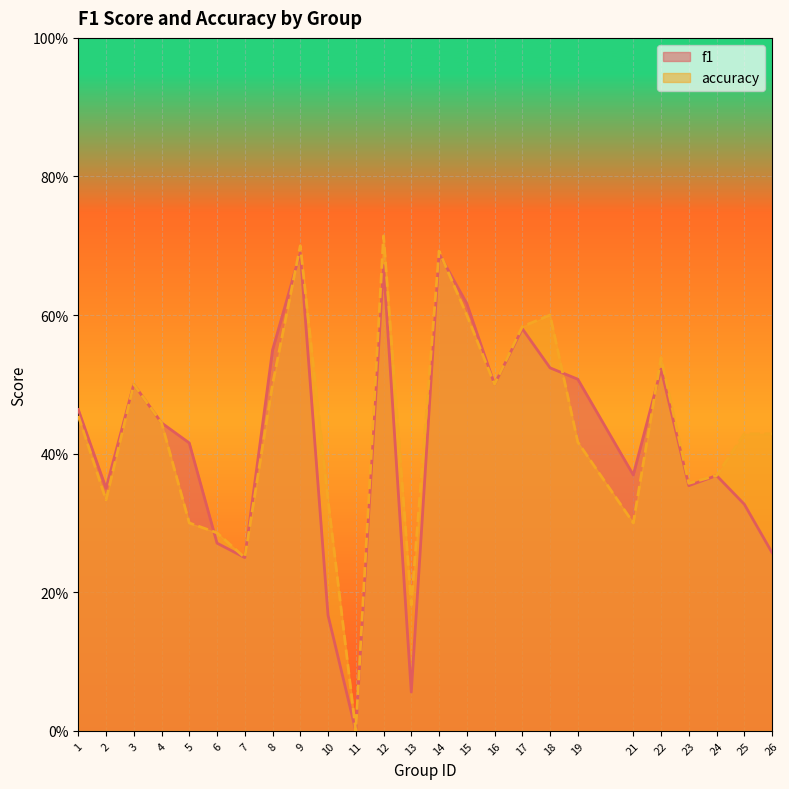

Reading right to left, transcribe all the data shown in this chart.

f1: 26=0.3	25=0.3	24=0.4	23=0.4	22=0.5	21=0.4	19=0.5	18=0.5	17=0.6	16=0.5	15=0.6	14=0.7	13=0.1	12=0.7	11=0.0	10=0.2	9=0.7	8=0.5	7=0.2	6=0.3	5=0.4	4=0.4	3=0.5	2=0.4	1=0.5
accuracy: 26=0.4	25=0.4	24=0.4	23=0.4	22=0.5	21=0.3	19=0.4	18=0.6	17=0.6	16=0.5	15=0.6	14=0.7	13=0.2	12=0.7	11=0.0	10=0.3	9=0.7	8=0.5	7=0.2	6=0.3	5=0.3	4=0.4	3=0.5	2=0.3	1=0.5